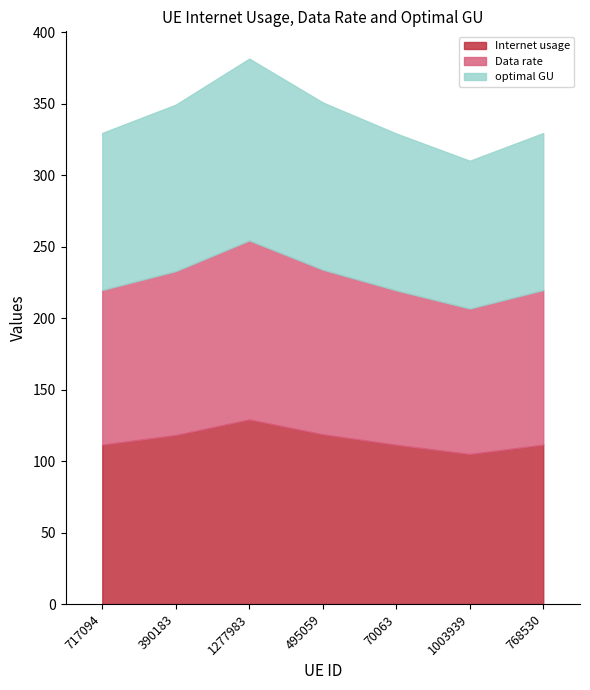

Reading right to left, extract all data points from this chart.

Internet usage: 768530=111.5	1003939=104.9	70063=111.4	495059=118.7	1277983=129.1	390183=118.2	717094=111.5
Data rate: 768530=108.2	1003939=101.8	70063=108.1	495059=115.2	1277983=125.2	390183=114.7	717094=108.2
optimal GU: 768530=109.8	1003939=103.3	70063=109.7	495059=116.9	1277983=127.2	390183=116.4	717094=109.8